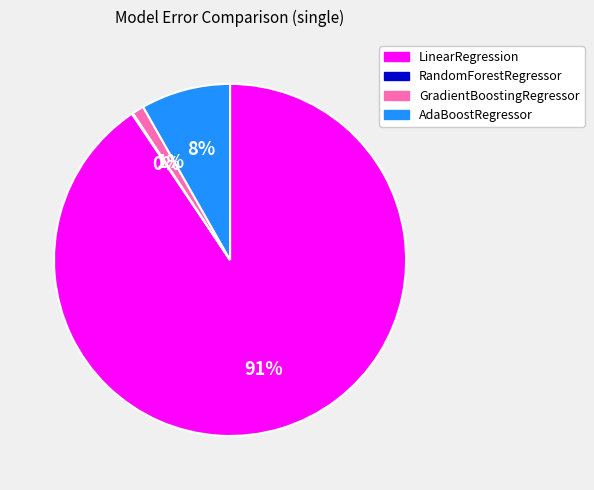

What is the largest slice in the pie chart?

LinearRegression